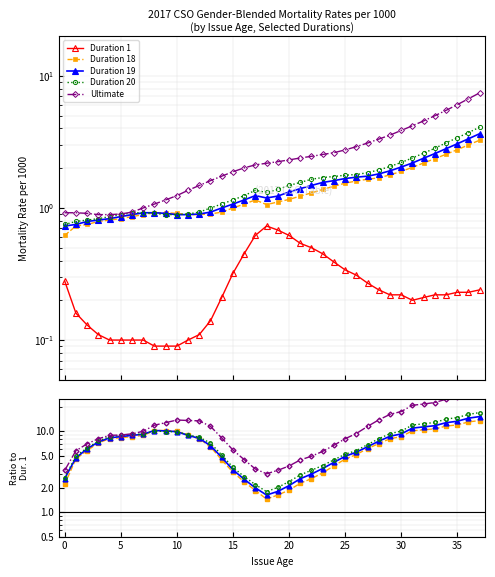

Where is Duration 18 nearest to the value 7?

28